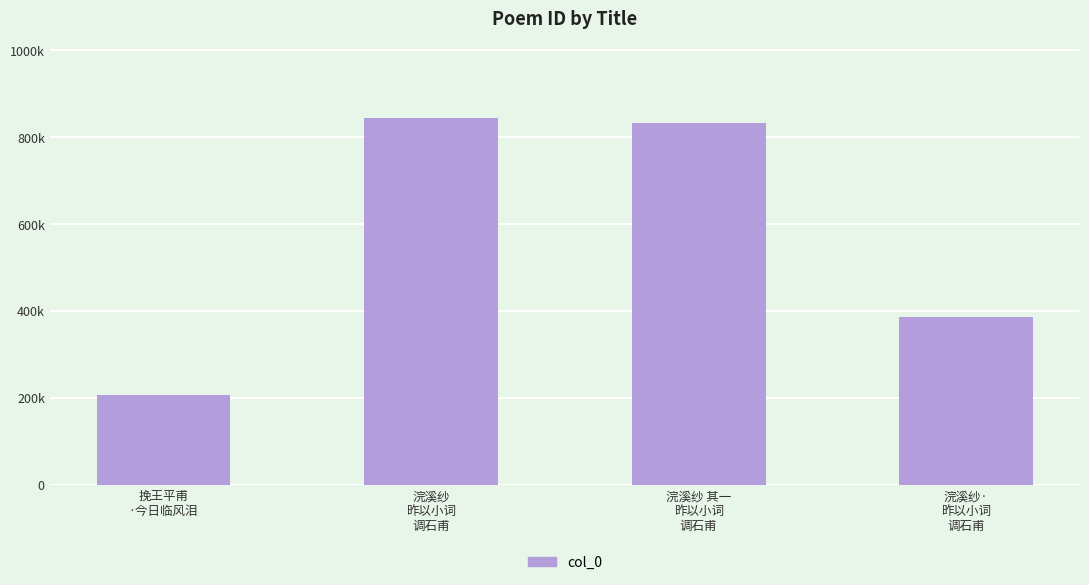

Where does the data first go above 833595?

浣溪纱
昨以小词
调石甫